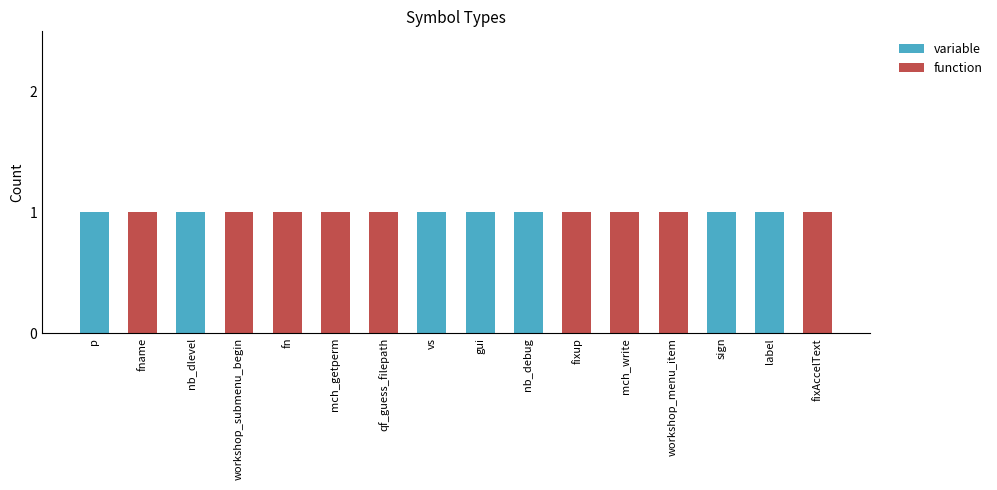

The value of variable at mch_write is 0. True or false?

True